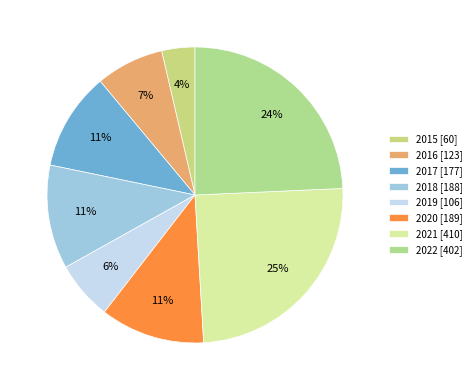

How many segments does this pie chart have?

8